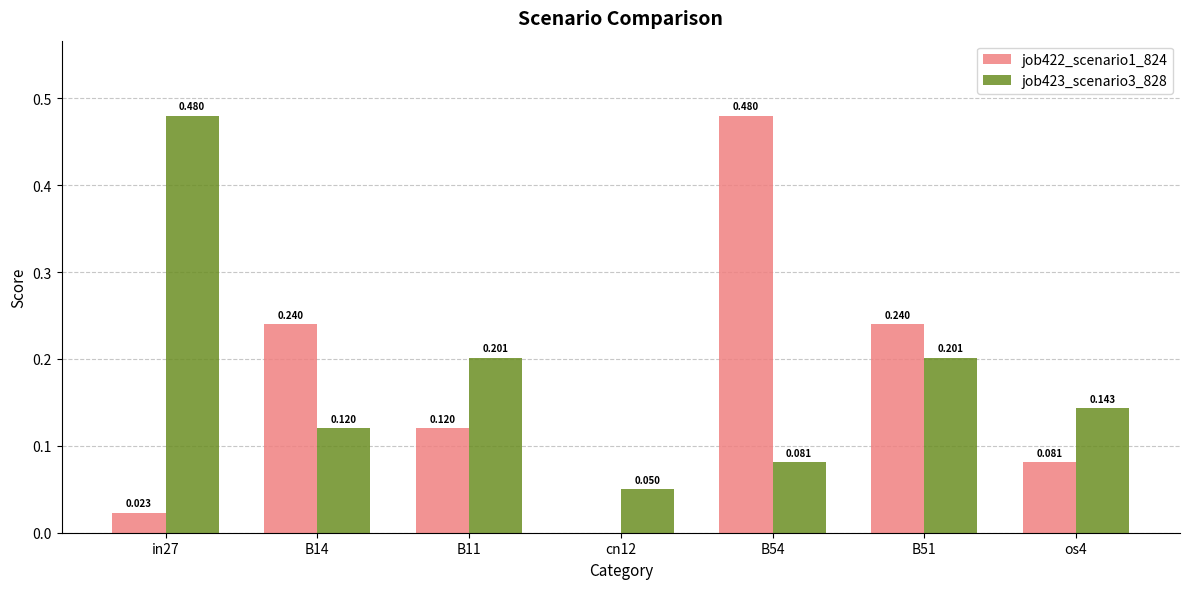

Reading left to right, extract all data points from this chart.

job422_scenario1_824: 0.0	0.2	0.1	0.0	0.5	0.2	0.1
job423_scenario3_828: 0.5	0.1	0.2	0.0	0.1	0.2	0.1